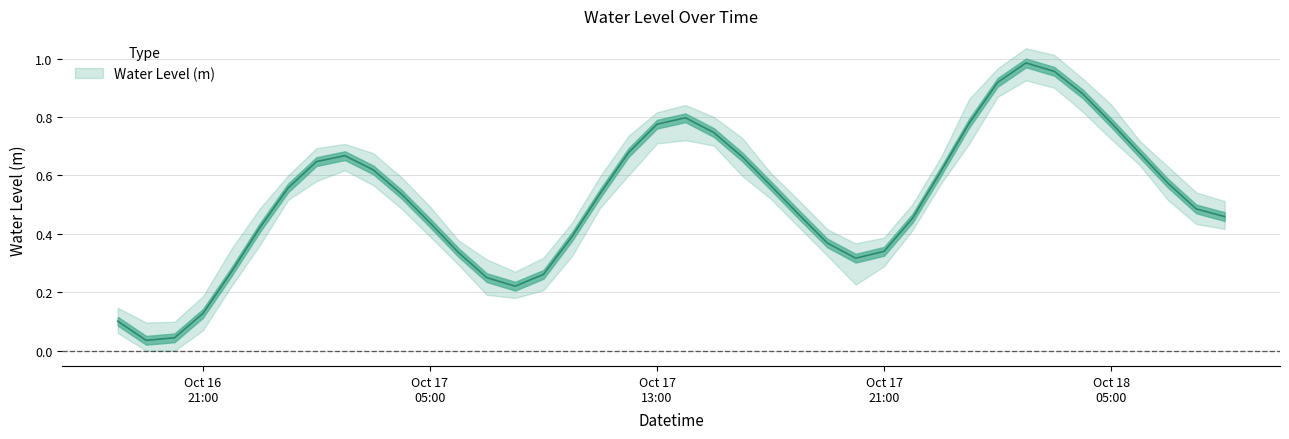

At which label is the value closest to 0?

2024-10-16 19:00:00